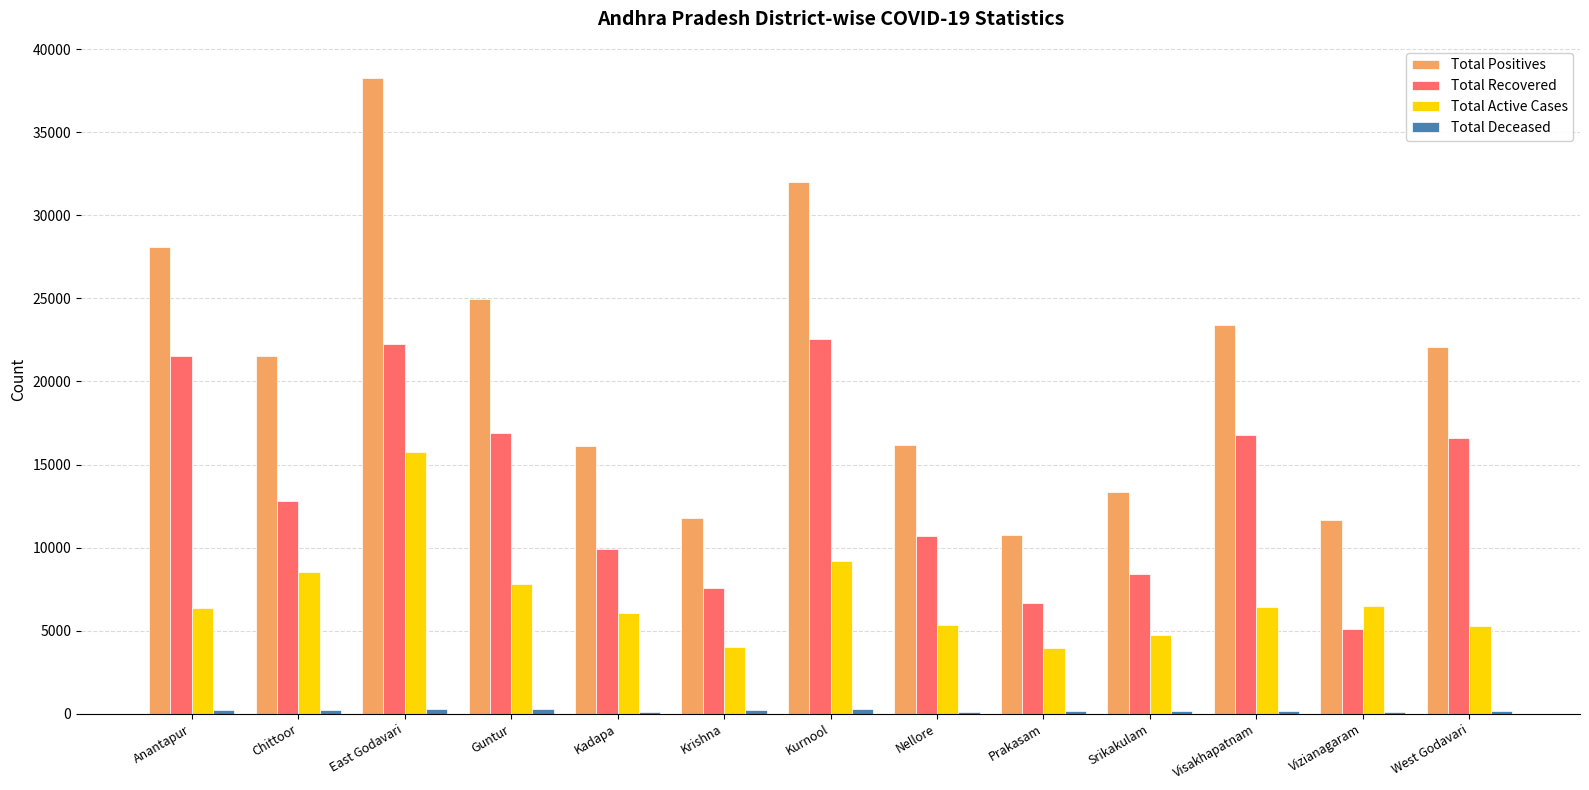

At which category is the sum across all series the highest?

East Godavari